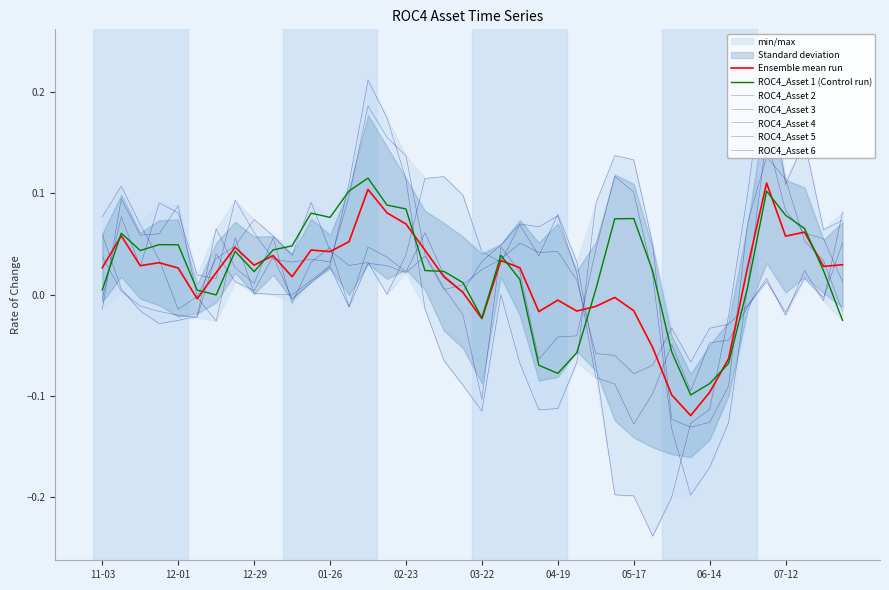

What is the label of the 33rd point from the left?

06-14